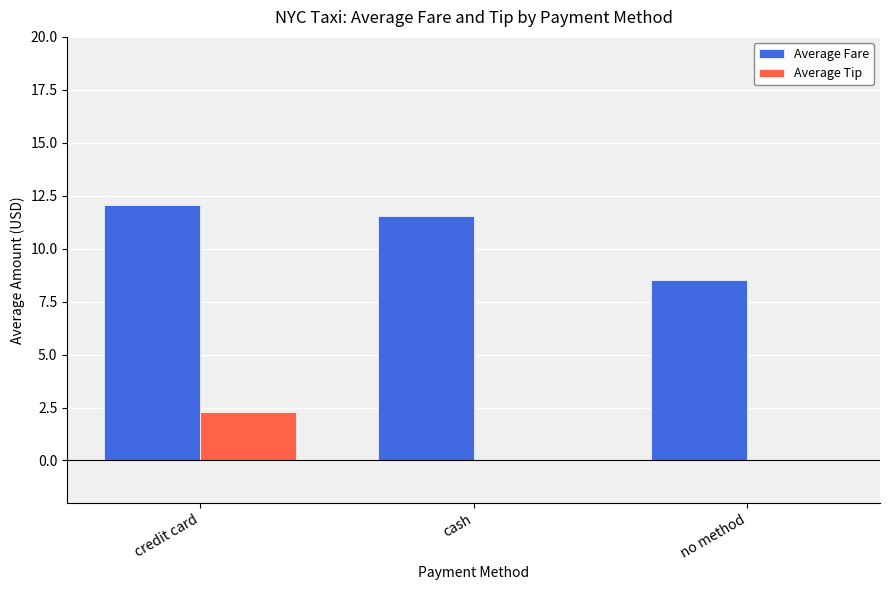

What is the total value across all series at no method?

8.5